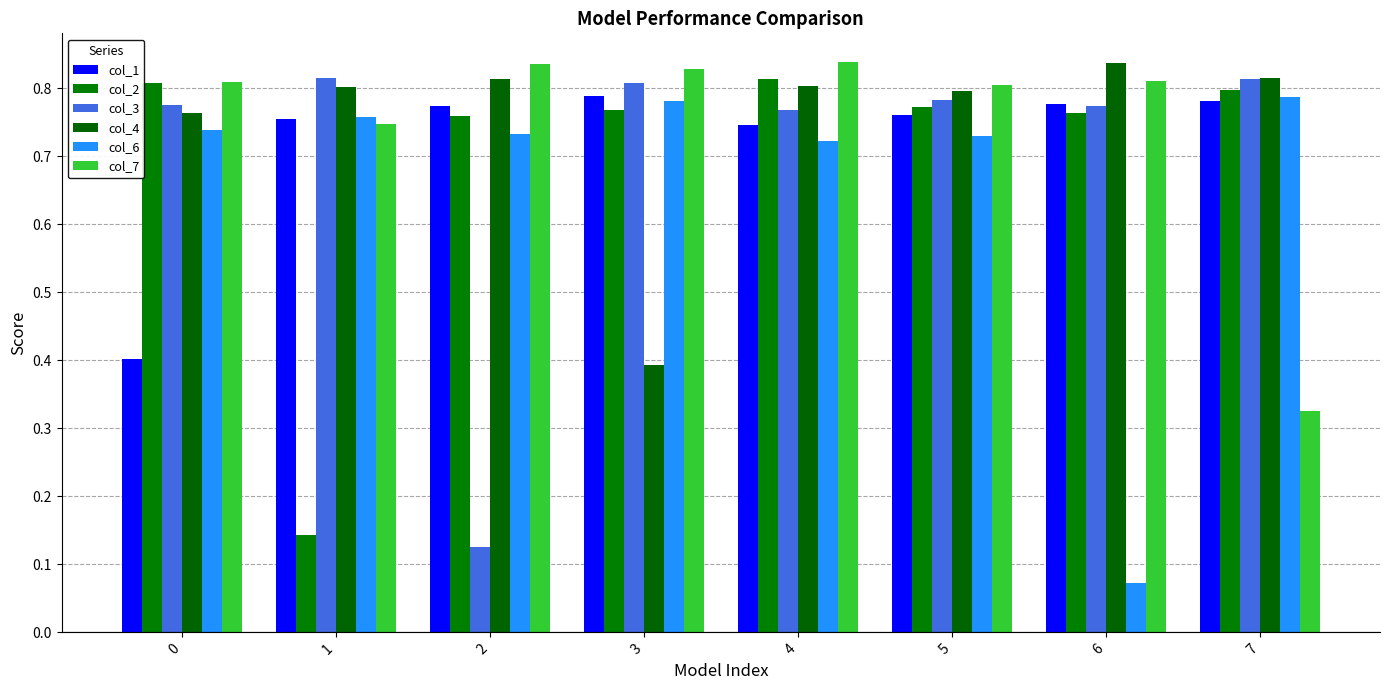

Are the bars grouped side by side (vs. stacked)?

Yes